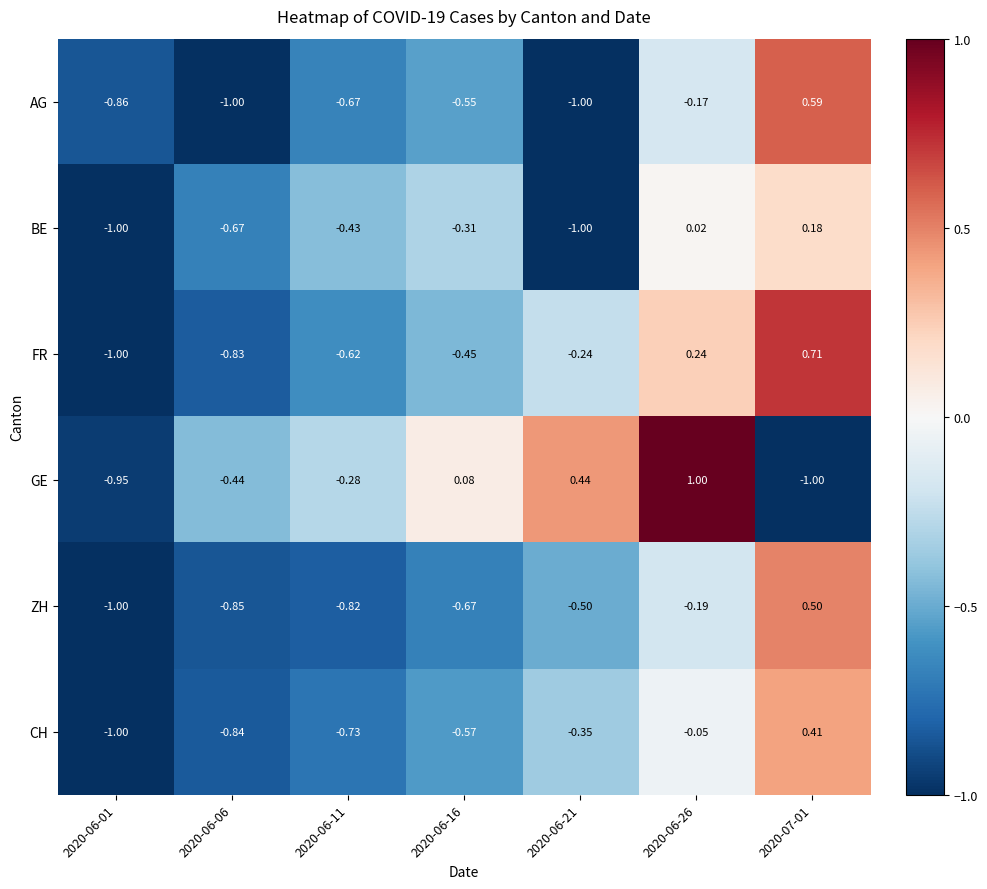

Count the number of data series in this chart.

6